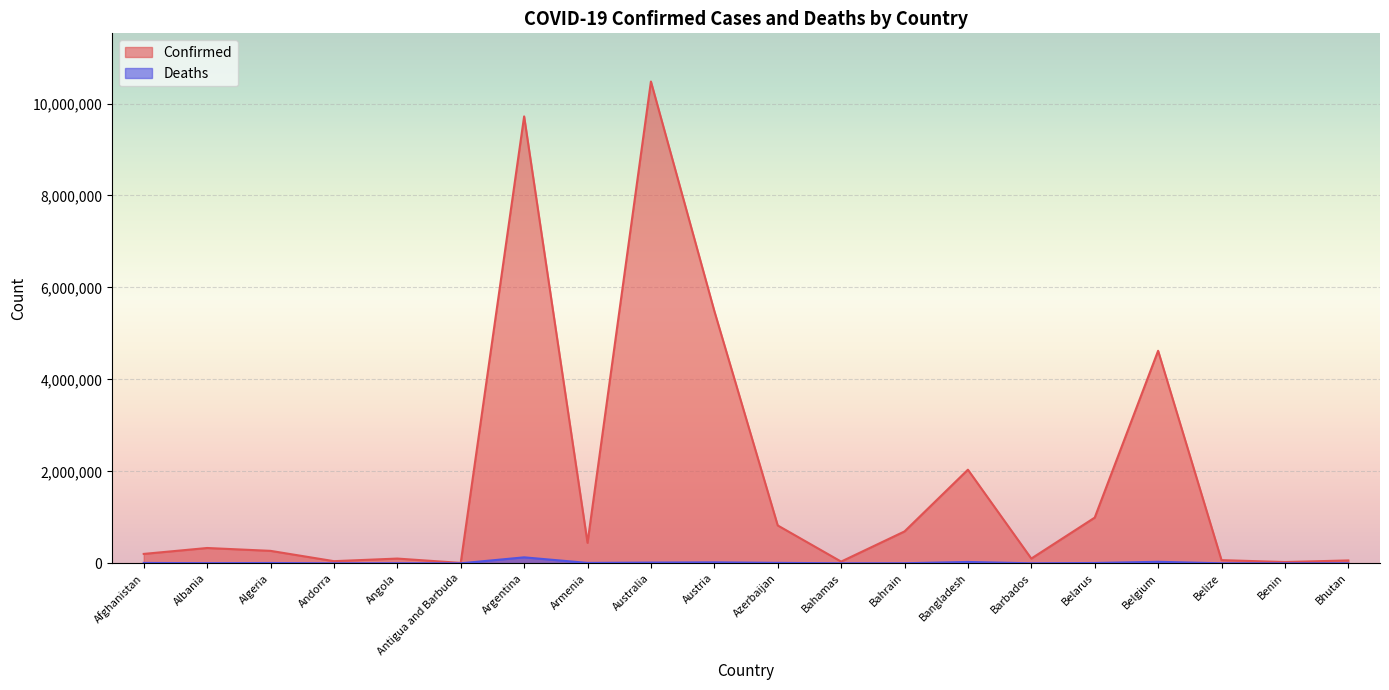

Reading left to right, what are all the values shown in this chart?

Confirmed: 204451	333138	270929	46664	103131	9106	9720232	445397	10479214	5488376	823688	37433	693261	2036131	103424	994037	4622723	68972	27912	62430
Deaths: 7829	3593	6881	155	1917	146	130003	8709	15870	21090	9961	833	1531	29426	560	7118	32976	687	163	21